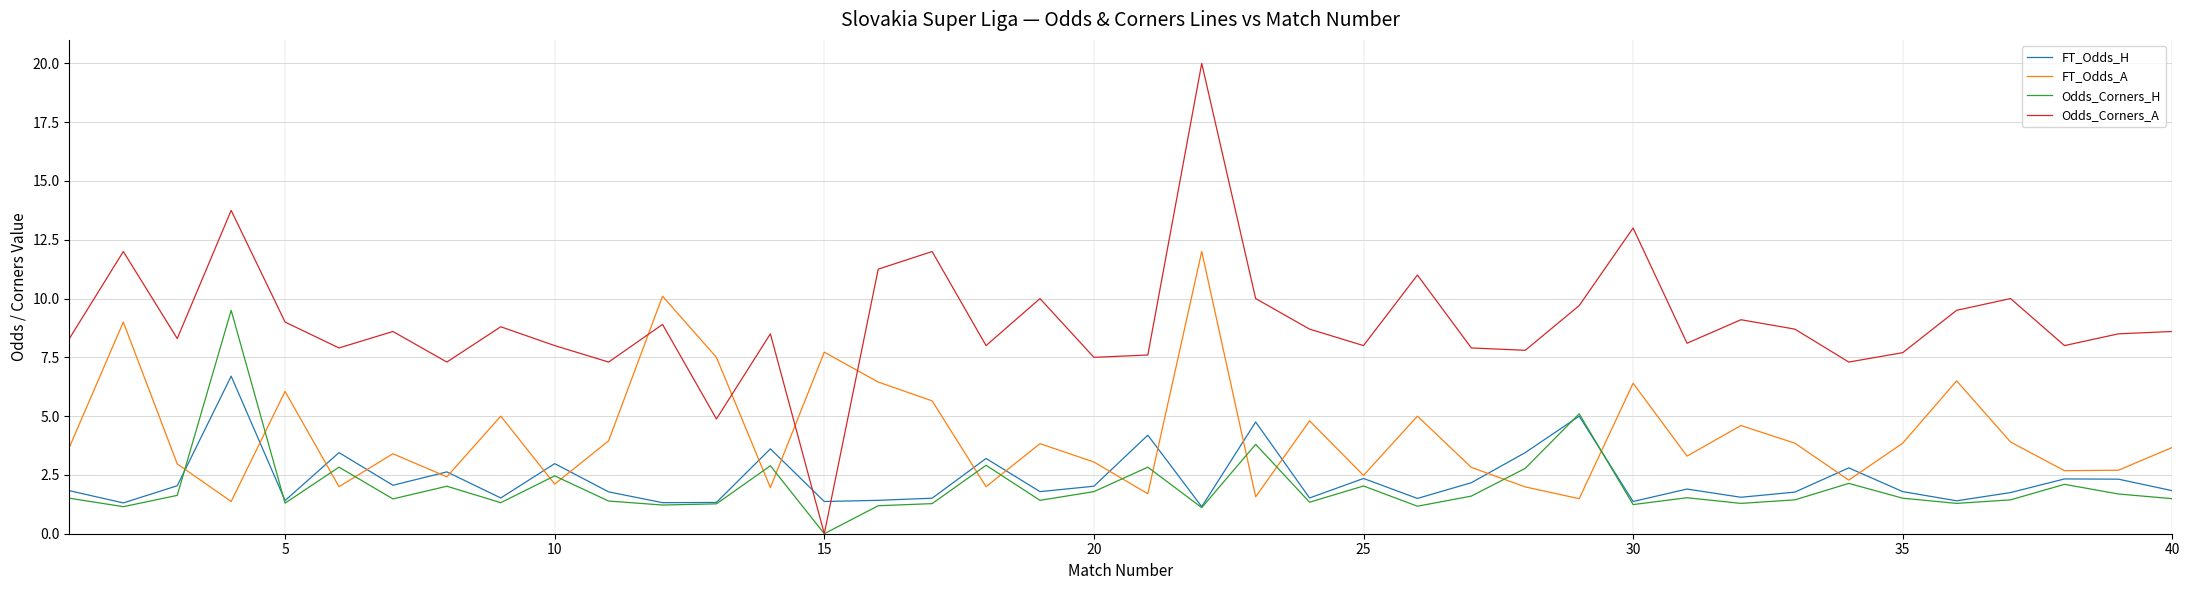

What is the highest value of the Odds_Corners_A series?

20.0